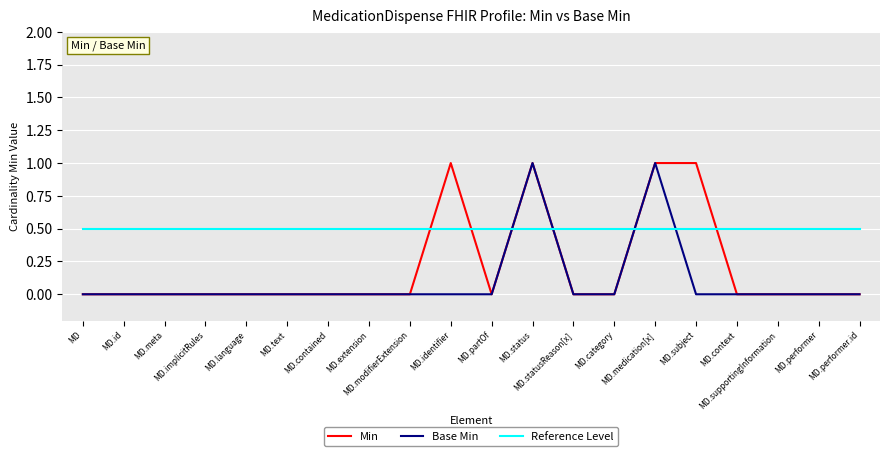

Reading right to left, transcribe all the data shown in this chart.

Min: MD.performer.id=0.0	MD.performer=0.0	MD.supportingInformation=0.0	MD.context=0.0	MD.subject=1.0	MD.medication[x]=1.0	MD.category=0.0	MD.statusReason[x]=0.0	MD.status=1.0	MD.partOf=0.0	MD.identifier=1.0	MD.modifierExtension=0.0	MD.extension=0.0	MD.contained=0.0	MD.text=0.0	MD.language=0.0	MD.implicitRules=0.0	MD.meta=0.0	MD.id=0.0	MD=0.0
Base Min: MD.performer.id=0.0	MD.performer=0.0	MD.supportingInformation=0.0	MD.context=0.0	MD.subject=0.0	MD.medication[x]=1.0	MD.category=0.0	MD.statusReason[x]=0.0	MD.status=1.0	MD.partOf=0.0	MD.identifier=0.0	MD.modifierExtension=0.0	MD.extension=0.0	MD.contained=0.0	MD.text=0.0	MD.language=0.0	MD.implicitRules=0.0	MD.meta=0.0	MD.id=0.0	MD=0.0
Reference Level: MD.performer.id=0.5	MD.performer=0.5	MD.supportingInformation=0.5	MD.context=0.5	MD.subject=0.5	MD.medication[x]=0.5	MD.category=0.5	MD.statusReason[x]=0.5	MD.status=0.5	MD.partOf=0.5	MD.identifier=0.5	MD.modifierExtension=0.5	MD.extension=0.5	MD.contained=0.5	MD.text=0.5	MD.language=0.5	MD.implicitRules=0.5	MD.meta=0.5	MD.id=0.5	MD=0.5